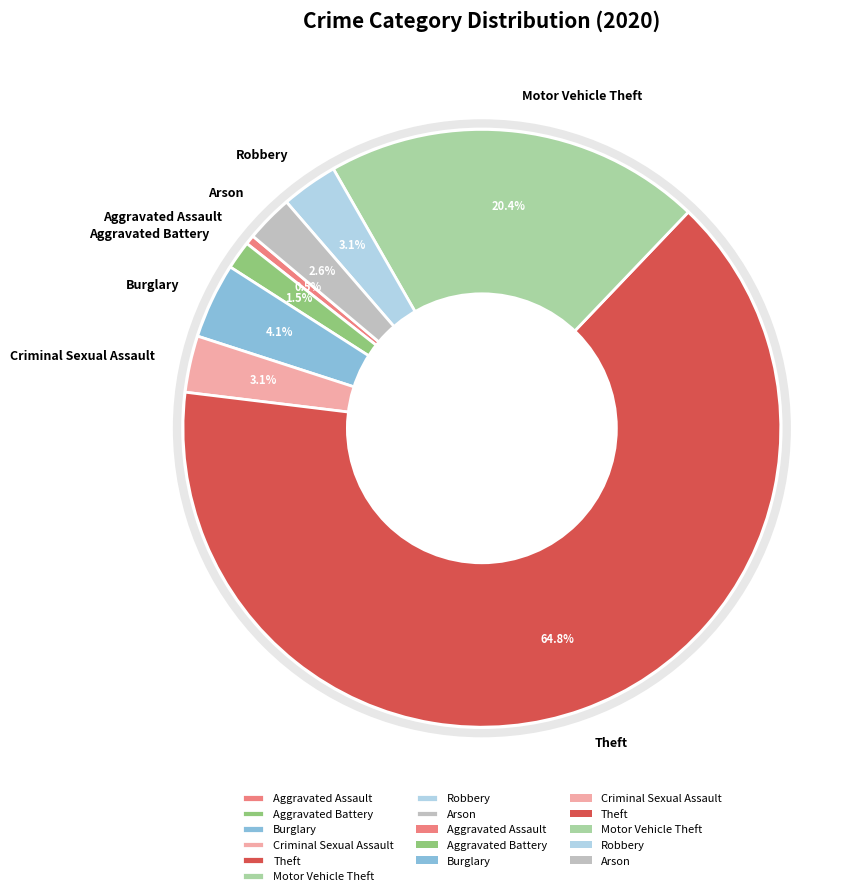

Count the number of slices in the pie.

8